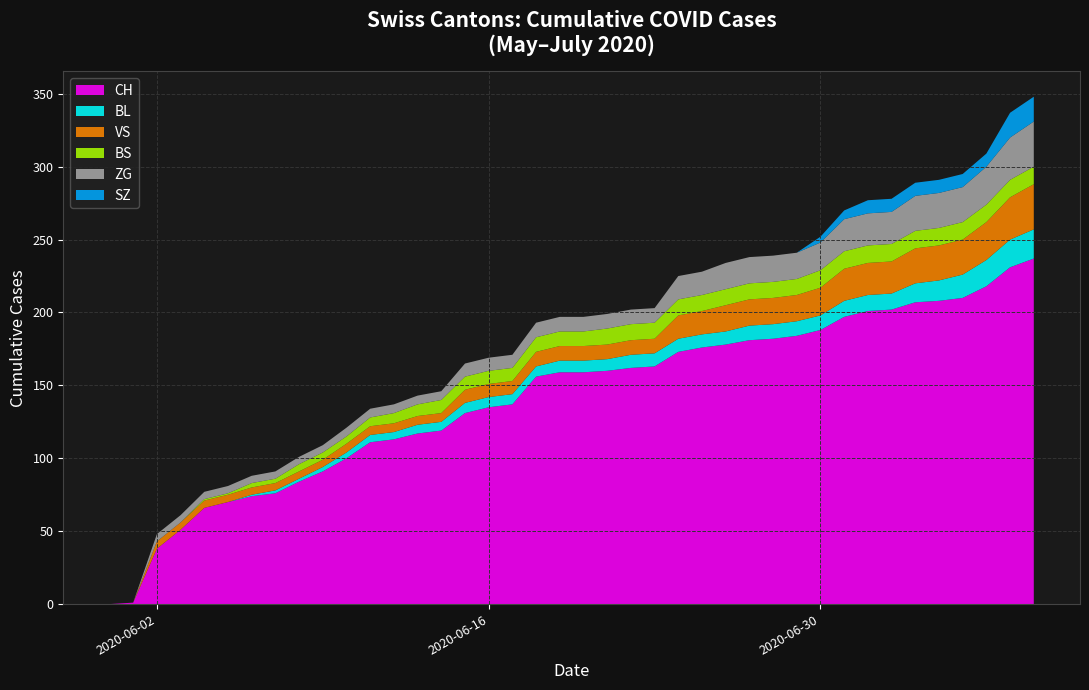

Reading right to left, extract all data points from this chart.

CH: 2020-07-09=237	2020-07-08=231	2020-07-07=218	2020-07-06=210	2020-07-05=208	2020-07-04=207	2020-07-03=202	2020-07-02=201	2020-07-01=197	2020-06-30=188	2020-06-29=184	2020-06-28=182	2020-06-27=181	2020-06-26=178	2020-06-25=176	2020-06-24=173	2020-06-23=163	2020-06-22=162	2020-06-21=160	2020-06-20=159	2020-06-19=159	2020-06-18=156	2020-06-17=137	2020-06-16=135	2020-06-15=131	2020-06-14=119	2020-06-13=117	2020-06-12=113	2020-06-11=111	2020-06-10=100	2020-06-09=91	2020-06-08=84	2020-06-07=76	2020-06-06=74	2020-06-05=70	2020-06-04=66	2020-06-03=51	2020-06-02=38	2020-06-01=1	2020-05-31=0
BL: 2020-07-09=20	2020-07-08=19	2020-07-07=18	2020-07-06=16	2020-07-05=14	2020-07-04=13	2020-07-03=11	2020-07-02=11	2020-07-01=11	2020-06-30=10	2020-06-29=10	2020-06-28=10	2020-06-27=10	2020-06-26=9	2020-06-25=9	2020-06-24=9	2020-06-23=9	2020-06-22=9	2020-06-21=8	2020-06-20=8	2020-06-19=8	2020-06-18=7	2020-06-17=7	2020-06-16=7	2020-06-15=7	2020-06-14=6	2020-06-13=6	2020-06-12=5	2020-06-11=5	2020-06-10=4	2020-06-09=3	2020-06-08=2	2020-06-07=2	2020-06-06=1	2020-06-05=0	2020-06-04=0	2020-06-03=0	2020-06-02=0	2020-06-01=0	2020-05-31=0
VS: 2020-07-09=31	2020-07-08=29	2020-07-07=26	2020-07-06=24	2020-07-05=24	2020-07-04=24	2020-07-03=22	2020-07-02=22	2020-07-01=22	2020-06-30=19	2020-06-29=18	2020-06-28=18	2020-06-27=18	2020-06-26=18	2020-06-25=16	2020-06-24=16	2020-06-23=10	2020-06-22=10	2020-06-21=10	2020-06-20=10	2020-06-19=10	2020-06-18=10	2020-06-17=9	2020-06-16=9	2020-06-15=9	2020-06-14=6	2020-06-13=6	2020-06-12=6	2020-06-11=6	2020-06-10=6	2020-06-09=5	2020-06-08=5	2020-06-07=5	2020-06-06=5	2020-06-05=5	2020-06-04=5	2020-06-03=5	2020-06-02=5	2020-06-01=0	2020-05-31=0
BS: 2020-07-09=12	2020-07-08=12	2020-07-07=12	2020-07-06=12	2020-07-05=12	2020-07-04=12	2020-07-03=12	2020-07-02=12	2020-07-01=12	2020-06-30=12	2020-06-29=11	2020-06-28=11	2020-06-27=11	2020-06-26=11	2020-06-25=11	2020-06-24=11	2020-06-23=11	2020-06-22=11	2020-06-21=11	2020-06-20=10	2020-06-19=10	2020-06-18=10	2020-06-17=9	2020-06-16=9	2020-06-15=9	2020-06-14=9	2020-06-13=8	2020-06-12=7	2020-06-11=6	2020-06-10=5	2020-06-09=5	2020-06-08=5	2020-06-07=3	2020-06-06=3	2020-06-05=1	2020-06-04=1	2020-06-03=0	2020-06-02=0	2020-06-01=0	2020-05-31=0
ZG: 2020-07-09=31	2020-07-08=29	2020-07-07=26	2020-07-06=24	2020-07-05=24	2020-07-04=24	2020-07-03=22	2020-07-02=22	2020-07-01=22	2020-06-30=19	2020-06-29=18	2020-06-28=18	2020-06-27=18	2020-06-26=18	2020-06-25=16	2020-06-24=16	2020-06-23=10	2020-06-22=10	2020-06-21=10	2020-06-20=10	2020-06-19=10	2020-06-18=10	2020-06-17=9	2020-06-16=9	2020-06-15=9	2020-06-14=6	2020-06-13=6	2020-06-12=6	2020-06-11=6	2020-06-10=6	2020-06-09=5	2020-06-08=5	2020-06-07=5	2020-06-06=5	2020-06-05=5	2020-06-04=5	2020-06-03=5	2020-06-02=5	2020-06-01=0	2020-05-31=0
SZ: 2020-07-09=17	2020-07-08=17	2020-07-07=9	2020-07-06=9	2020-07-05=9	2020-07-04=9	2020-07-03=9	2020-07-02=9	2020-07-01=6	2020-06-30=4	2020-06-29=0	2020-06-28=0	2020-06-27=0	2020-06-26=0	2020-06-25=0	2020-06-24=0	2020-06-23=0	2020-06-22=0	2020-06-21=0	2020-06-20=0	2020-06-19=0	2020-06-18=0	2020-06-17=0	2020-06-16=0	2020-06-15=0	2020-06-14=0	2020-06-13=0	2020-06-12=0	2020-06-11=0	2020-06-10=0	2020-06-09=0	2020-06-08=0	2020-06-07=0	2020-06-06=0	2020-06-05=0	2020-06-04=0	2020-06-03=0	2020-06-02=0	2020-06-01=0	2020-05-31=0